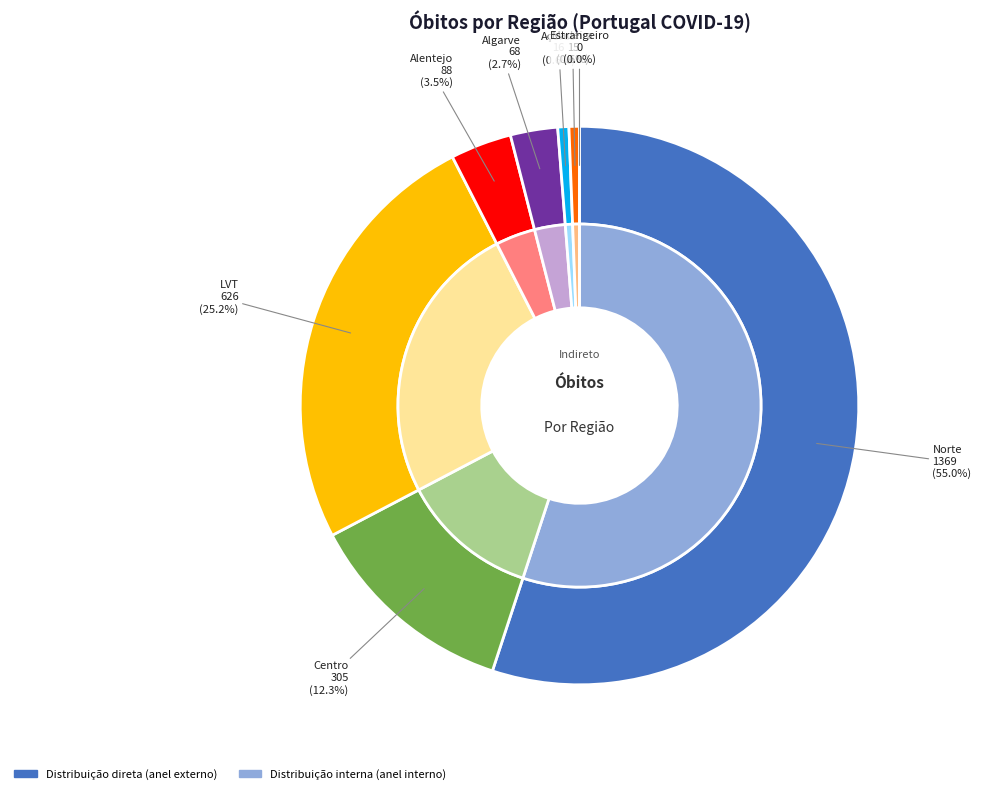

What percentage is NOT represented by Madeira?

99.4%